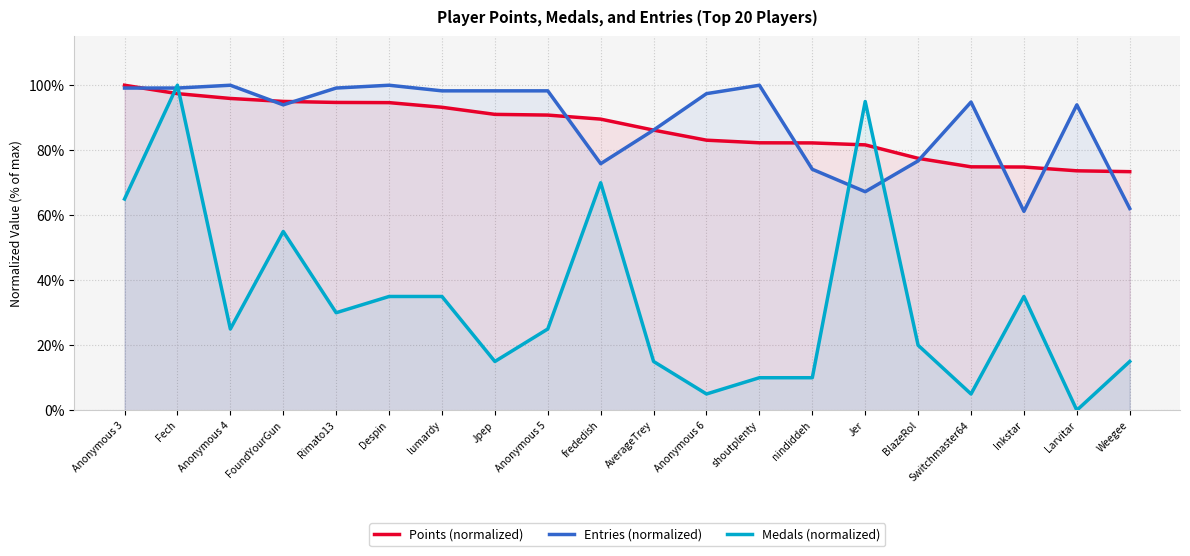

True or false: Medals (normalized) has more than 0 interior local peaks.

True